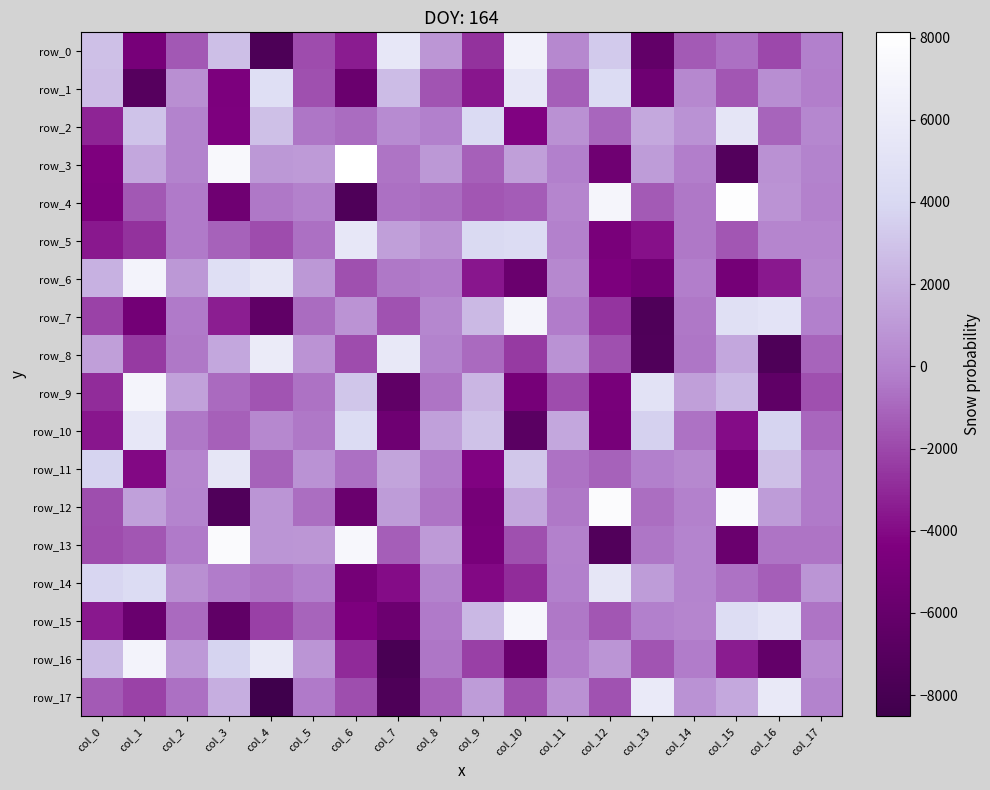

Reading left to right, what are all the values shown in this chart?

row_0: col_0=2842.9	col_1=-4839.3	col_2=-1448.0	col_3=2731.5	col_4=-7600.1	col_5=-1883.1	col_6=-3415.7	col_7=5471.1	col_8=884.1	col_9=-2712.6	col_10=6608.0	col_11=251.1	col_12=3259.0	col_13=-6211.7	col_14=-1367.9	col_15=-695.1	col_16=-1990.9	col_17=-134.5
row_1: col_0=2675.9	col_1=-6993.9	col_2=544.0	col_3=-4493.4	col_4=4697.6	col_5=-1702.7	col_6=-5669.4	col_7=2651.2	col_8=-1582.5	col_9=-3591.4	col_10=5503.7	col_11=-1285.5	col_12=4348.5	col_13=-5435.1	col_14=215.1	col_15=-1558.3	col_16=507.2	col_17=-213.5
row_2: col_0=-3125.0	col_1=2966.4	col_2=-9.5	col_3=-4430.1	col_4=2823.9	col_5=-500.0	col_6=-829.5	col_7=347.0	col_8=-144.2	col_9=4264.6	col_10=-4238.3	col_11=599.5	col_12=-1004.3	col_13=1740.4	col_14=678.6	col_15=5369.2	col_16=-1041.3	col_17=177.9
row_3: col_0=-4385.5	col_1=1672.7	col_2=-10.1	col_3=7348.6	col_4=974.9	col_5=1060.6	col_6=8127.1	col_7=-527.7	col_8=937.8	col_9=-1235.0	col_10=1264.7	col_11=-195.0	col_12=-5364.0	col_13=1148.3	col_14=-250.6	col_15=-7162.5	col_16=603.5	col_17=-19.3
row_4: col_0=-4509.2	col_1=-1476.6	col_2=-350.7	col_3=-5367.0	col_4=-395.3	col_5=-122.0	col_6=-7436.6	col_7=-704.7	col_8=-815.9	col_9=-1502.5	col_10=-1359.8	col_11=68.6	col_12=7033.2	col_13=-1399.7	col_14=-394.6	col_15=7919.5	col_16=757.1	col_17=-73.4
row_5: col_0=-3542.4	col_1=-2727.1	col_2=-355.4	col_3=-1119.1	col_4=-1834.0	col_5=-707.5	col_6=5502.3	col_7=1282.3	col_8=629.4	col_9=4135.6	col_10=4402.6	col_11=-119.8	col_12=-4695.1	col_13=-3806.7	col_14=-390.6	col_15=-1532.8	col_16=69.9	col_17=111.8
row_6: col_0=2124.3	col_1=6876.8	col_2=965.9	col_3=4668.7	col_4=5431.7	col_5=926.2	col_6=-1697.5	col_7=-394.5	col_8=-308.1	col_9=-3612.4	col_10=-5707.4	col_11=202.5	col_12=-4501.3	col_13=-5141.8	col_14=-215.4	col_15=-4980.5	col_16=-3545.2	col_17=198.4
row_7: col_0=-2180.9	col_1=-5093.2	col_2=-341.4	col_3=-3331.5	col_4=-6353.2	col_5=-790.2	col_6=754.6	col_7=-1676.7	col_8=140.6	col_9=2534.5	col_10=7003.3	col_11=-293.2	col_12=-2625.7	col_13=-7419.6	col_14=-414.0	col_15=4746.5	col_16=5158.1	col_17=-174.2
row_8: col_0=1294.9	col_1=-2464.2	col_2=-411.0	col_3=1643.8	col_4=5979.1	col_5=756.4	col_6=-1843.3	col_7=5629.4	col_8=-15.3	col_9=-907.7	col_10=-2424.5	col_11=652.8	col_12=-1736.1	col_13=-7364.6	col_14=-508.3	col_15=1663.9	col_16=-7509.7	col_17=-1056.0
row_9: col_0=-2871.4	col_1=7007.4	col_2=1380.6	col_3=-845.9	col_4=-1587.3	col_5=-649.1	col_6=3119.6	col_7=-6330.9	col_8=-559.2	col_9=2403.9	col_10=-4895.3	col_11=-1856.9	col_12=-4802.8	col_13=5069.5	col_14=1265.6	col_15=2433.3	col_16=-6407.8	col_17=-1746.3
row_10: col_0=-3602.1	col_1=5501.9	col_2=-420.6	col_3=-1194.0	col_4=207.2	col_5=-422.3	col_6=4349.1	col_7=-5426.9	col_8=1320.9	col_9=2902.0	col_10=-6730.4	col_11=1629.9	col_12=-4861.5	col_13=3621.6	col_14=-643.4	col_15=-3908.5	col_16=3768.5	col_17=-1012.5
row_11: col_0=3757.9	col_1=-4065.5	col_2=105.0	col_3=5418.4	col_4=-1163.5	col_5=694.2	col_6=-706.1	col_7=1535.4	col_8=-309.4	col_9=-4253.2	col_10=3178.1	col_11=-623.1	col_12=-1136.1	col_13=-194.0	col_14=255.9	col_15=-4875.9	col_16=2845.1	col_17=-375.9
row_12: col_0=-1766.7	col_1=1319.5	col_2=57.3	col_3=-7358.5	col_4=835.7	col_5=-762.5	col_6=-5674.7	col_7=1151.1	col_8=-579.3	col_9=-4921.9	col_10=1630.2	col_11=-424.7	col_12=7722.4	col_13=-730.9	col_14=-94.7	col_15=7426.9	col_16=1137.4	col_17=-358.9
row_13: col_0=-1854.3	col_1=-1511.9	col_2=-330.2	col_3=7642.8	col_4=781.4	col_5=866.0	col_6=7223.0	col_7=-1260.2	col_8=1099.1	col_9=-4807.2	col_10=-1713.0	col_11=-105.5	col_12=-7255.9	col_13=-493.4	col_14=17.7	col_15=-5687.2	col_16=-523.4	col_17=-582.1
row_14: col_0=3872.4	col_1=4365.4	col_2=564.9	col_3=-279.7	col_4=-579.4	col_5=-130.6	col_6=-5001.0	col_7=-3906.8	col_8=-42.7	col_9=-4095.2	col_10=-2910.6	col_11=-176.7	col_12=5441.0	col_13=1115.3	col_14=28.8	col_15=-647.1	col_16=-1293.0	col_17=833.7
row_15: col_0=-3518.3	col_1=-5772.3	col_2=-860.0	col_3=-6364.8	col_4=-2244.3	col_5=-1103.7	col_6=-4434.0	col_7=-5566.7	col_8=-388.0	col_9=2457.7	col_10=7089.1	col_11=-400.2	col_12=-1515.1	col_13=-180.5	col_14=68.1	col_15=4470.1	col_16=5253.4	col_17=-566.1
row_16: col_0=2591.7	col_1=6850.2	col_2=1036.5	col_3=3720.0	col_4=5744.5	col_5=790.4	col_6=-2967.0	col_7=-7846.6	col_8=-519.7	col_9=-2242.5	col_10=-5688.2	col_11=-304.5	col_12=805.6	col_13=-1600.4	col_14=-313.8	col_15=-3403.5	col_16=-6169.8	col_17=308.4
row_17: col_0=-1401.0	col_1=-2176.2	col_2=-693.9	col_3=1997.9	col_4=-8517.8	col_5=-342.4	col_6=-1792.5	col_7=-7516.1	col_8=-1227.0	col_9=1142.3	col_10=-1751.2	col_11=608.6	col_12=-1681.7	col_13=5795.7	col_14=683.3	col_15=1720.8	col_16=5761.8	col_17=-21.3